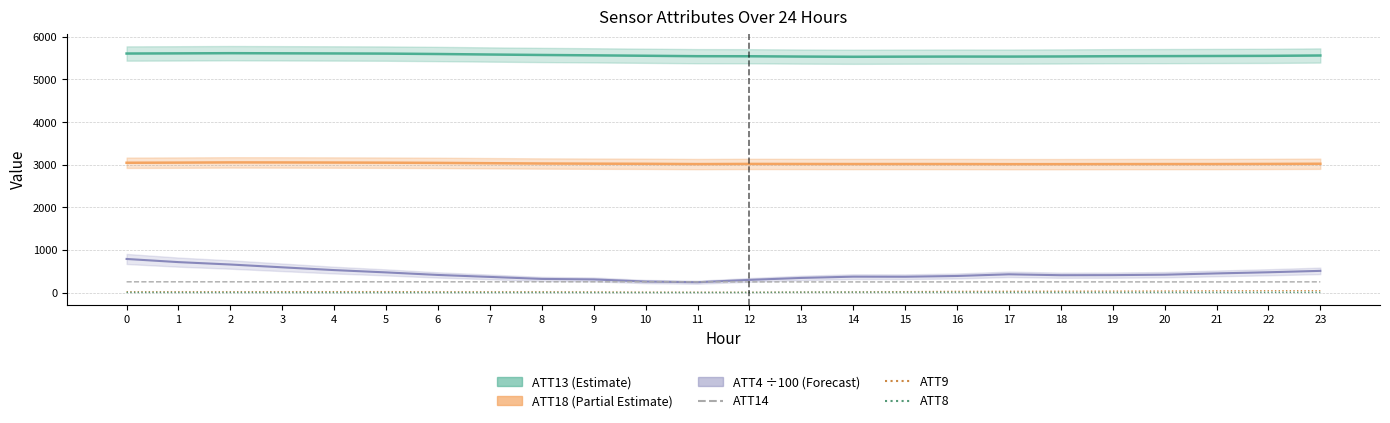

How many interior local valleys does the ATT8 series have?

4